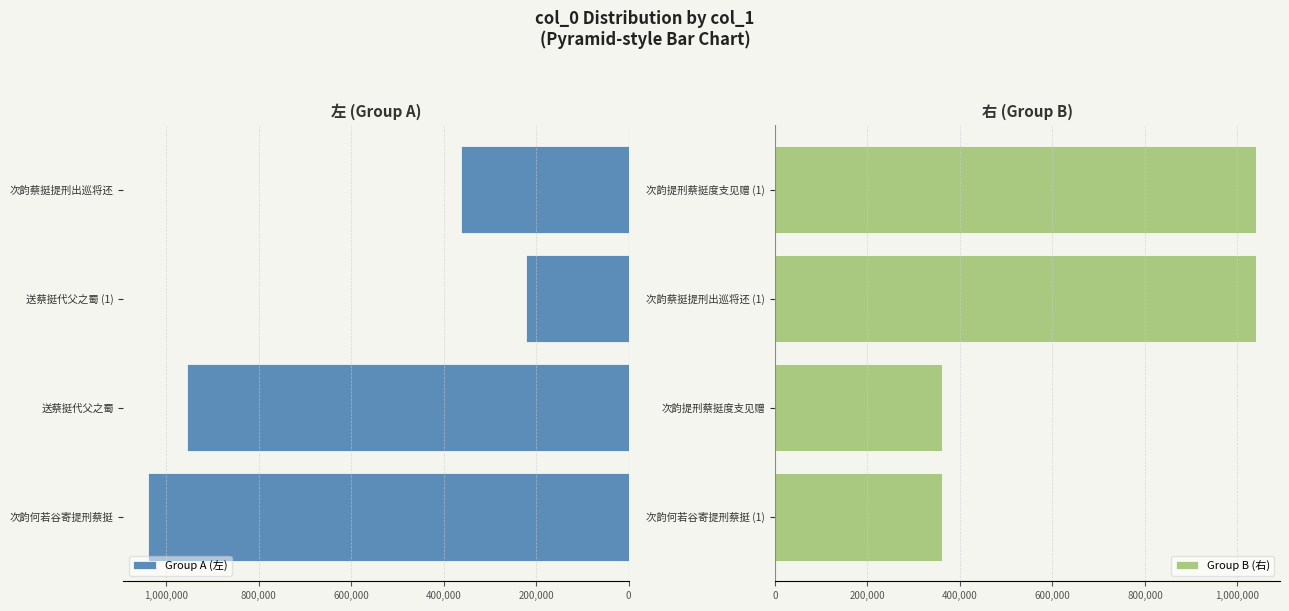

What is the average value of the Group A (左) series?

644393